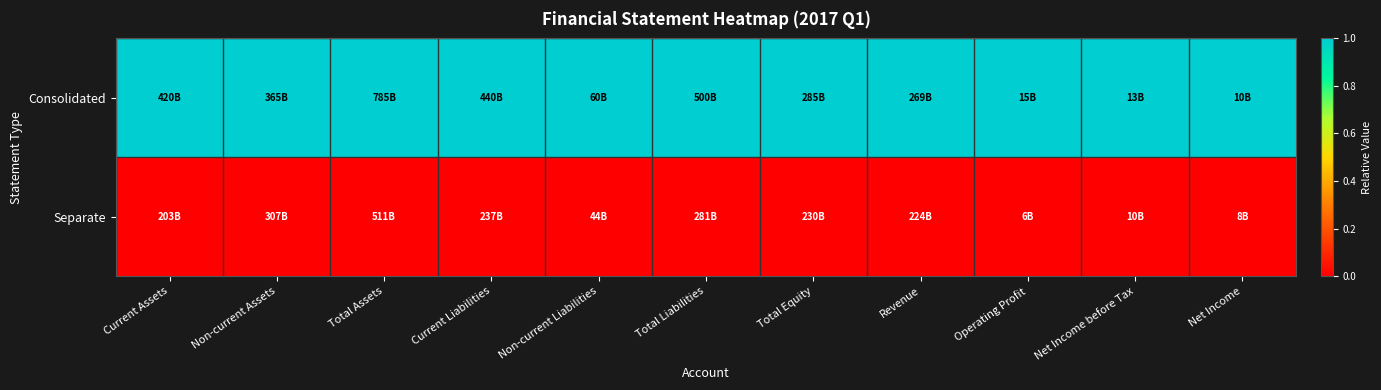

Reading right to left, what are all the values shown in this chart?

Consolidated: Net Income=1	Net Income before Tax=1	Operating Profit=1	Revenue=1	Total Equity=1	Total Liabilities=1	Non-current Liabilities=1	Current Liabilities=1	Total Assets=1	Non-current Assets=1	Current Assets=1
Separate: Net Income=0	Net Income before Tax=0	Operating Profit=0	Revenue=0	Total Equity=0	Total Liabilities=0	Non-current Liabilities=0	Current Liabilities=0	Total Assets=0	Non-current Assets=0	Current Assets=0